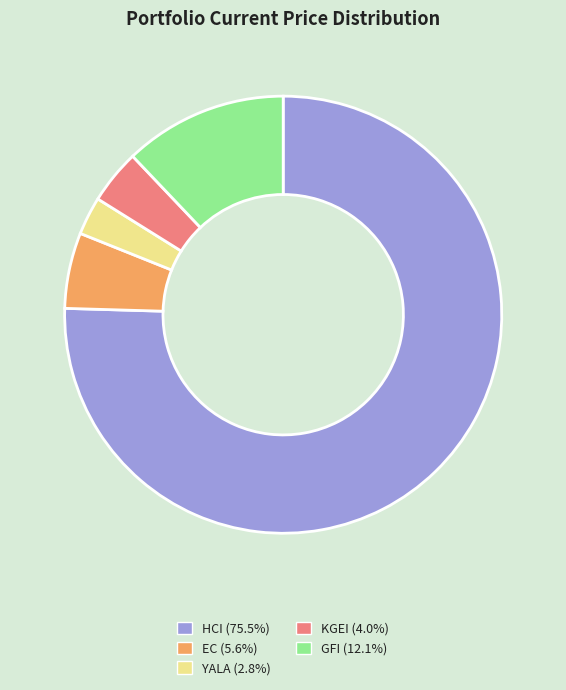

Which category has the smallest portion of the pie?

YALA